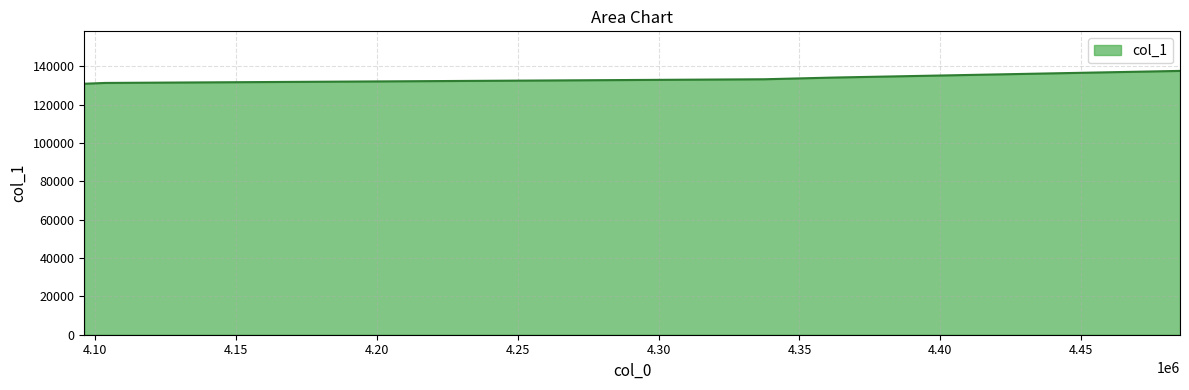

The value at 4337470.742857142 is 133191.7. True or false?

True